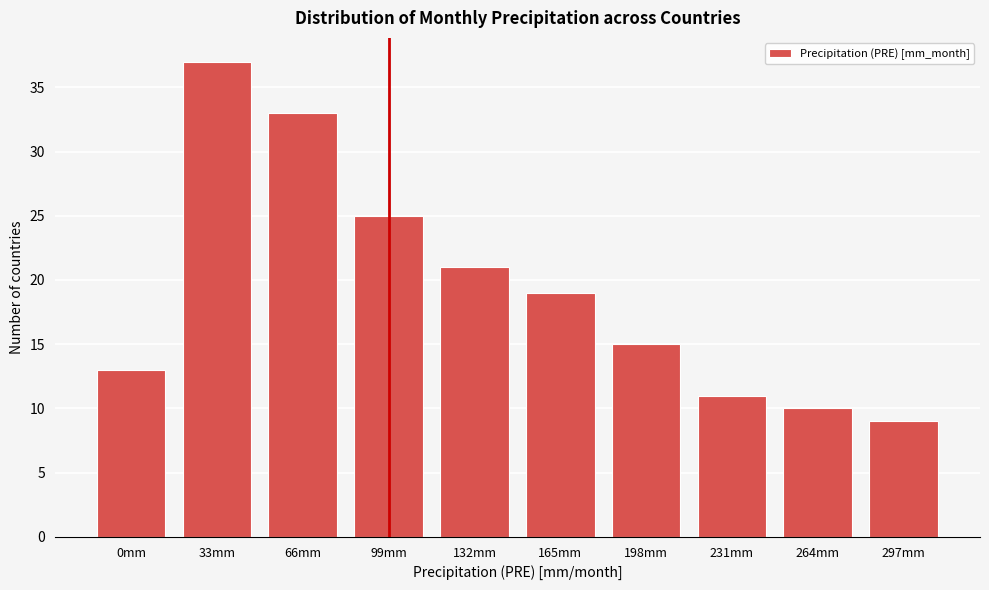

Reading left to right, list all the values displayed in this chart.

0mm=13	33mm=37	66mm=33	99mm=25	132mm=21	165mm=19	198mm=15	231mm=11	264mm=10	297mm=9